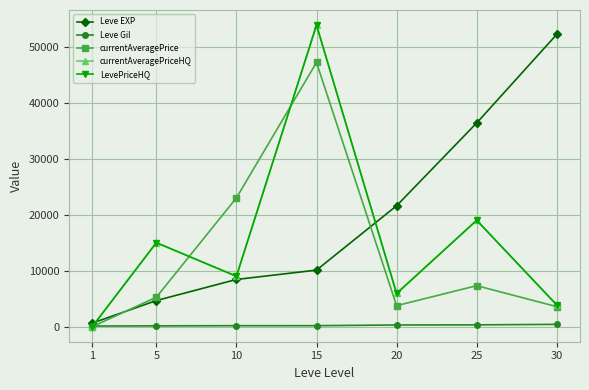

At which label does Leve EXP first exceed 10100?

20